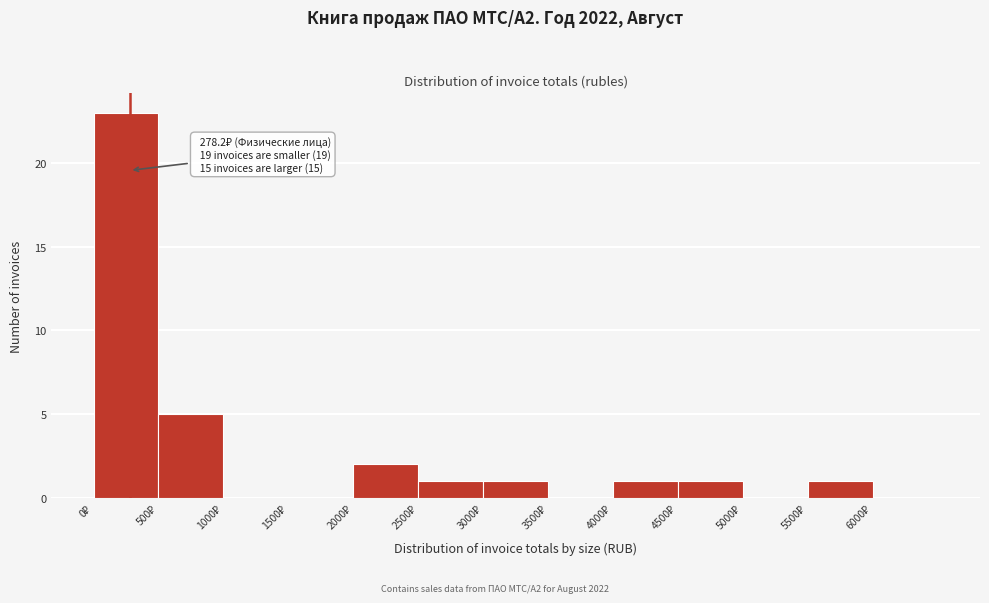

Which range on the x-axis has the tallest bar?

0 to 500